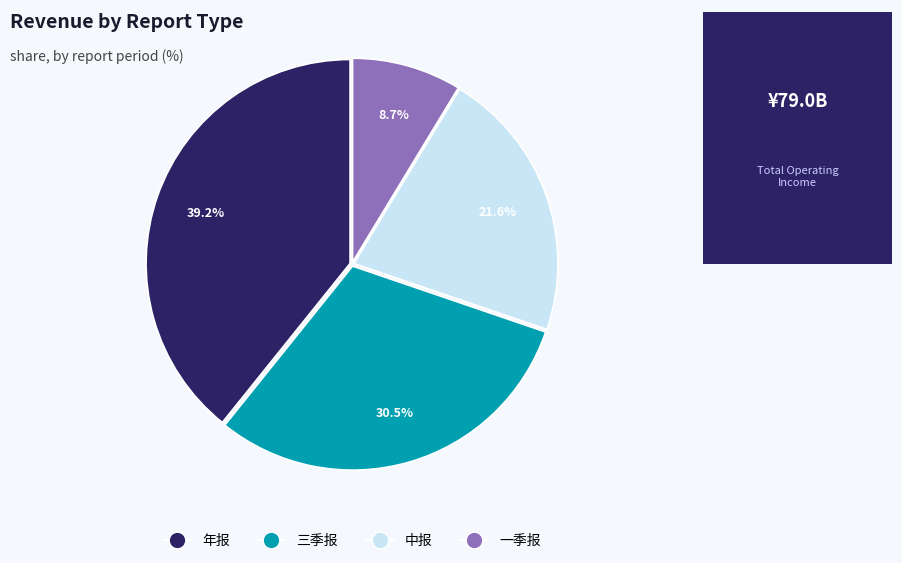

Between 一季报 and 年报, which is larger?

年报